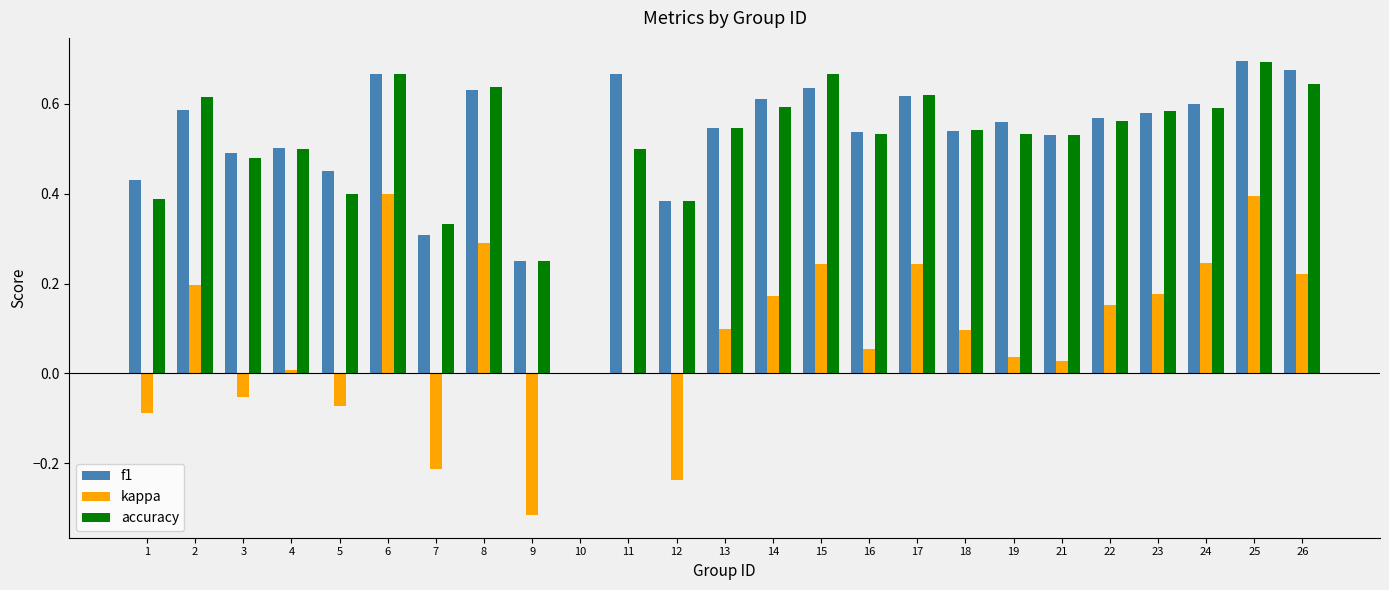

Which series changed the most between 9 and 19?

kappa